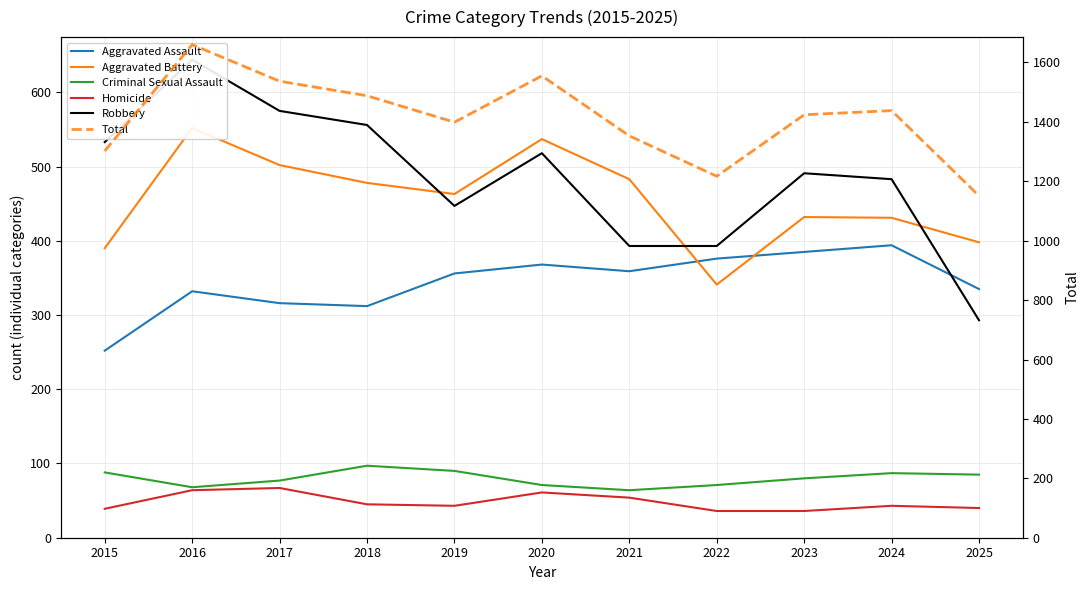

How many interior local valleys does the Robbery series have?

1